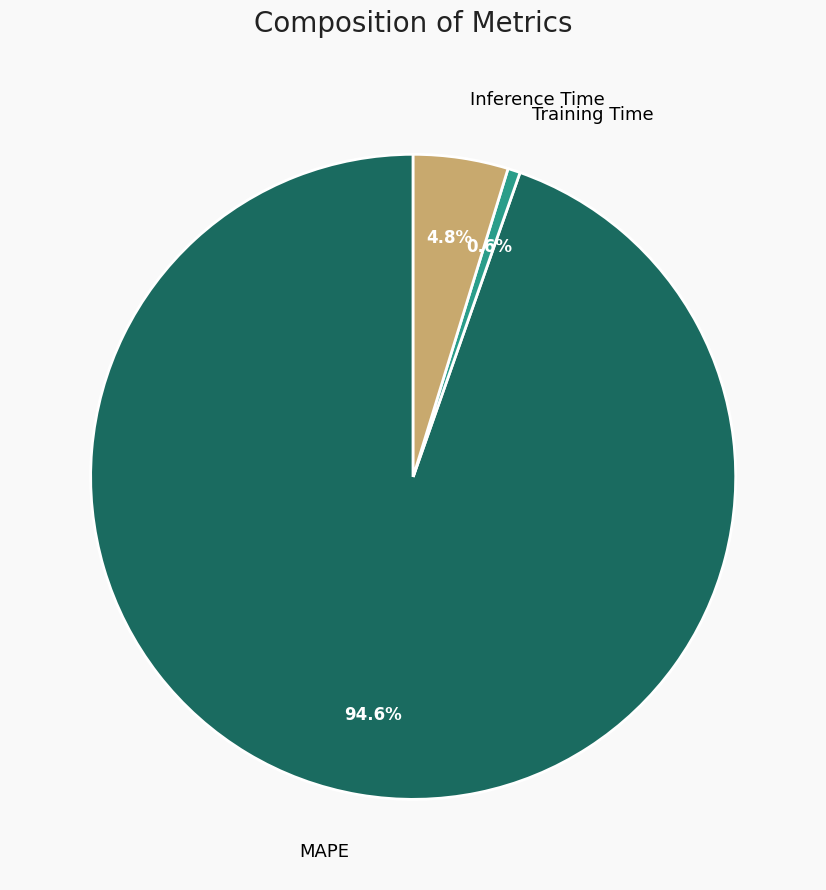

To the nearest percent, what percentage of the pie is Training Time?

1%